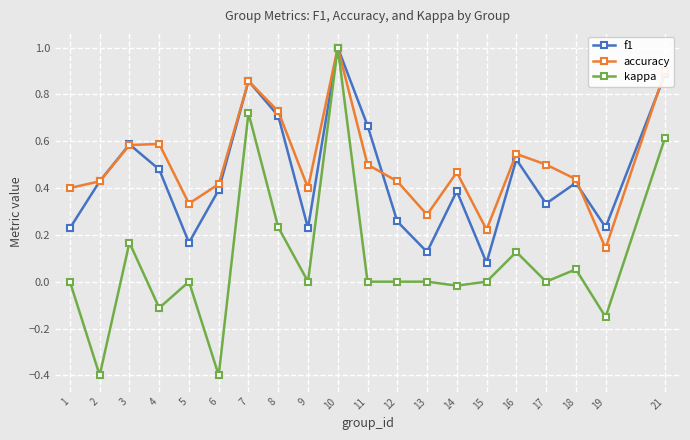

At which category is the sum across all series the highest?

10